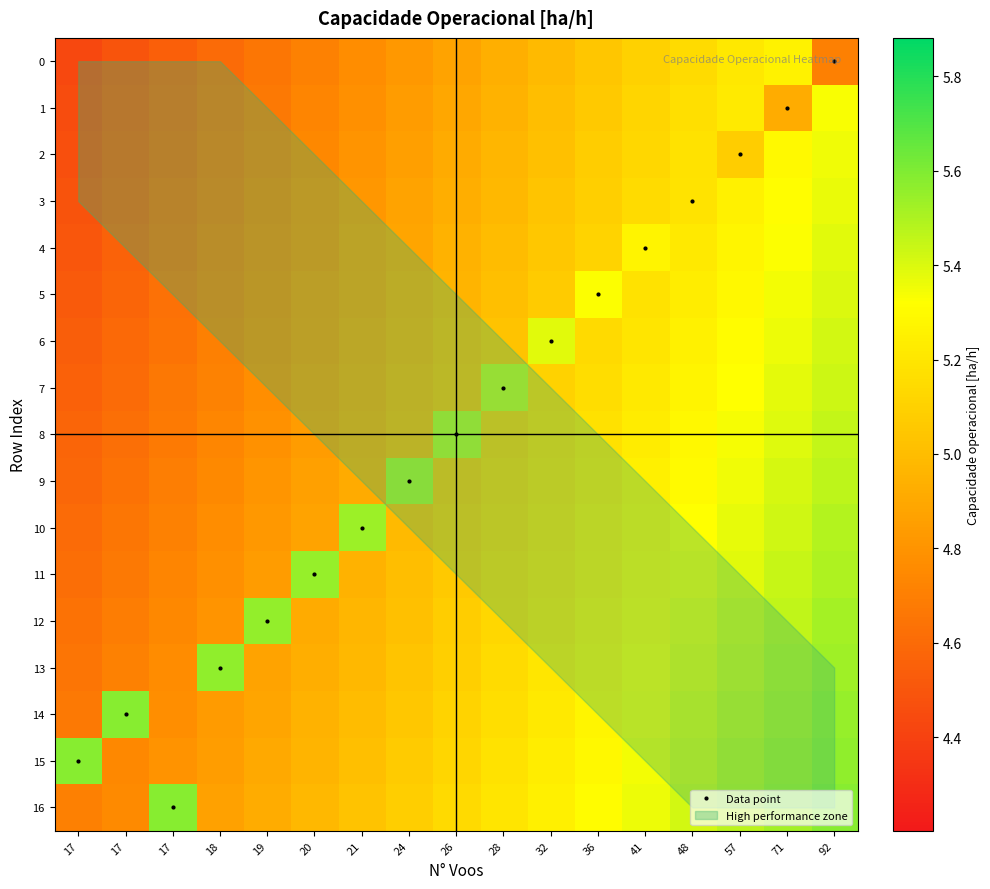

Which has a higher value, 20 or 36?

36